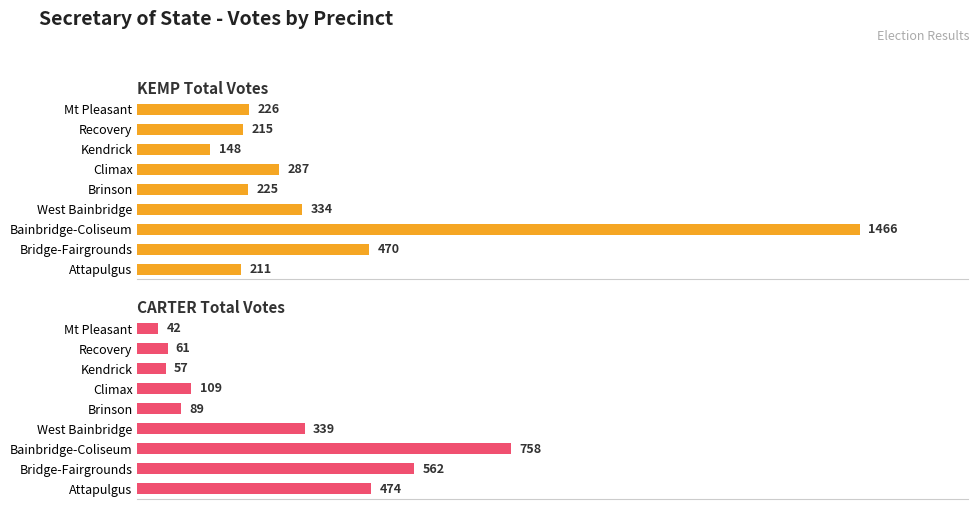

Which series changed the most between West Bainbridge and Attapulgus?

CARTER Total Votes